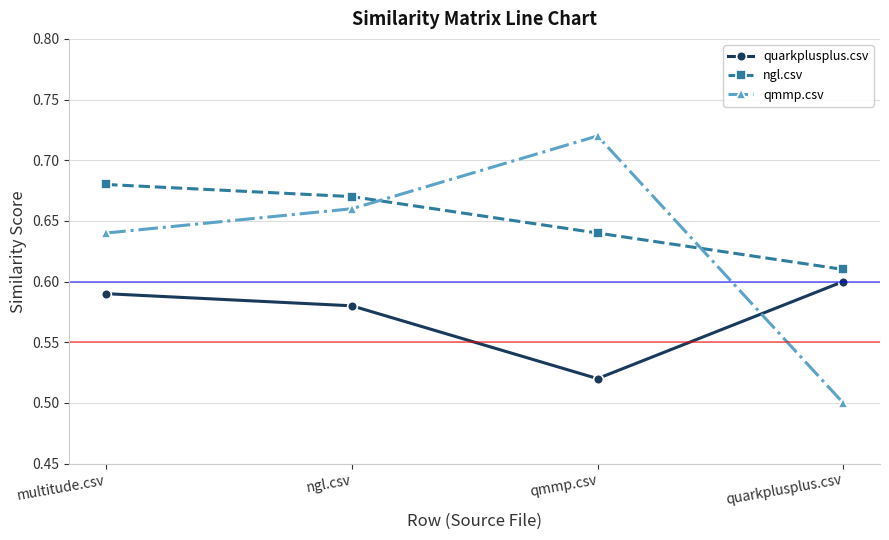

Where is quarkplusplus.csv nearest to the value 0?

qmmp.csv